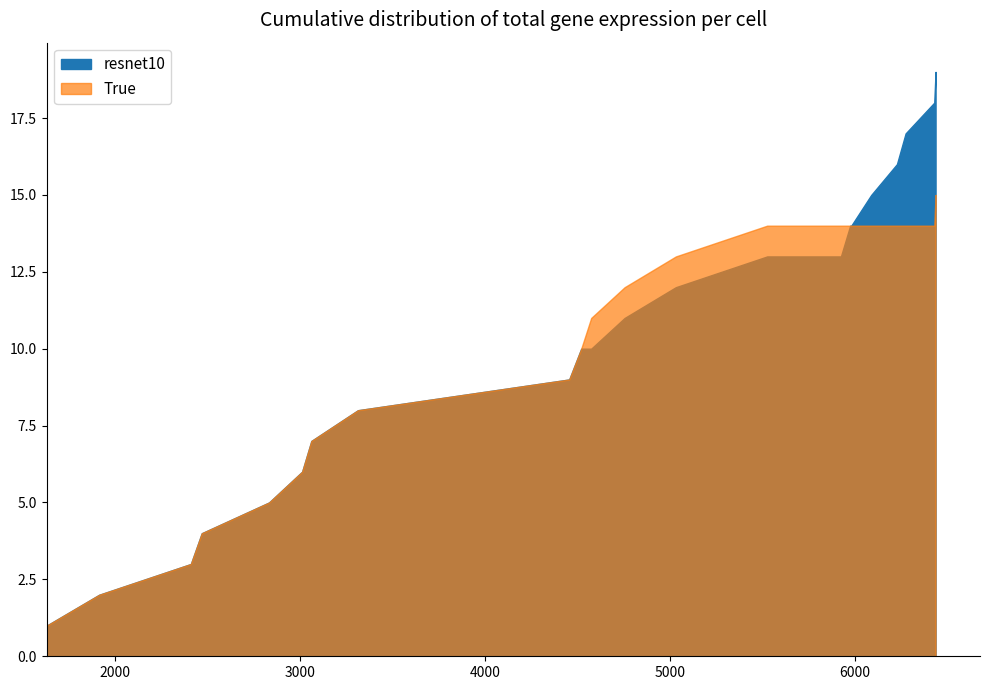

True or false: resnet10 and True cross at least once.

False